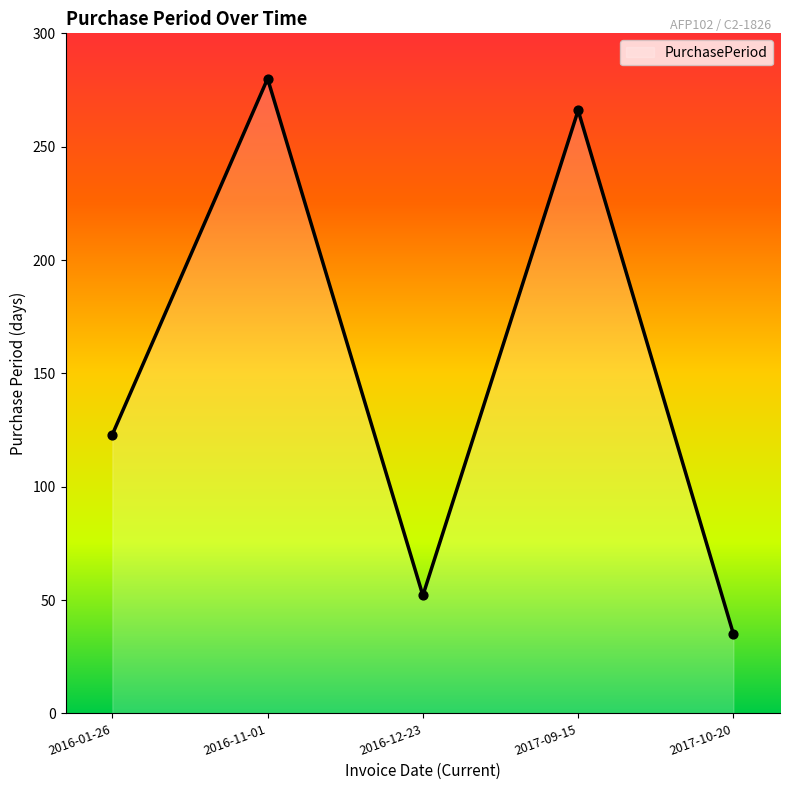

What is the change in value from 2016-11-01 to 2017-09-15?

-14